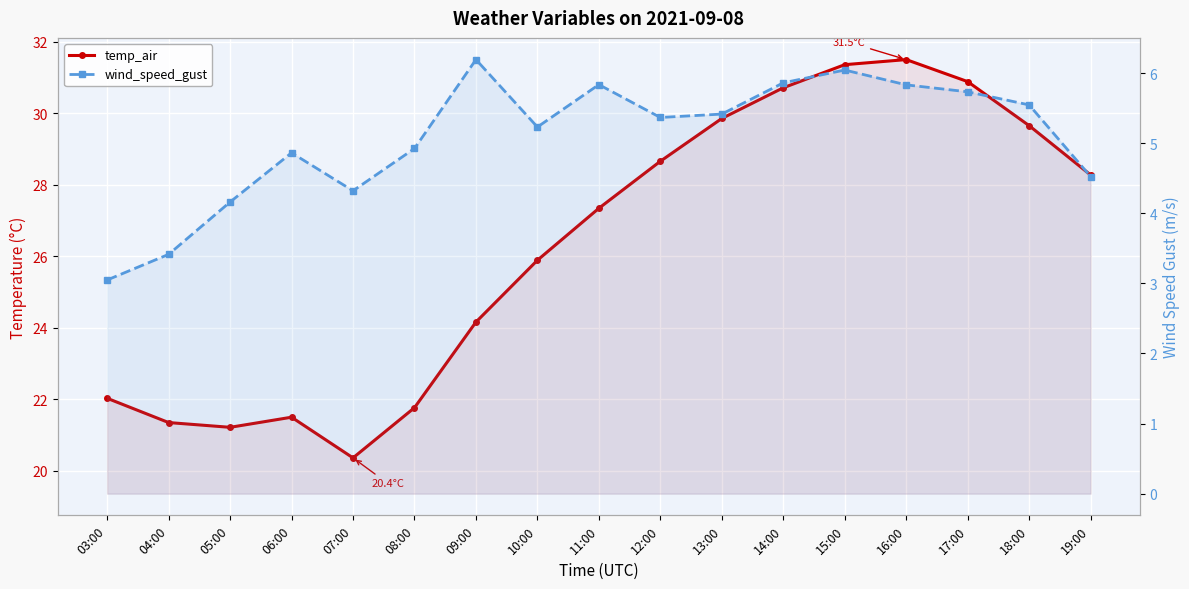

How many lines are shown in the chart?

2